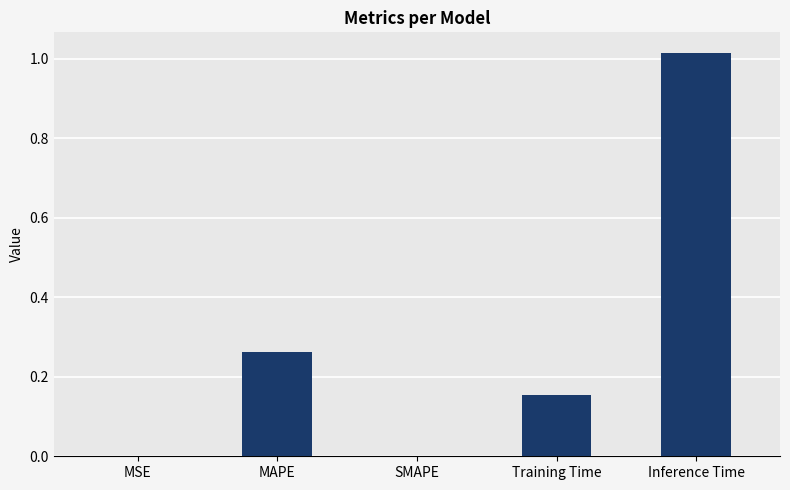

Between Training Time and MAPE, which is larger?

MAPE